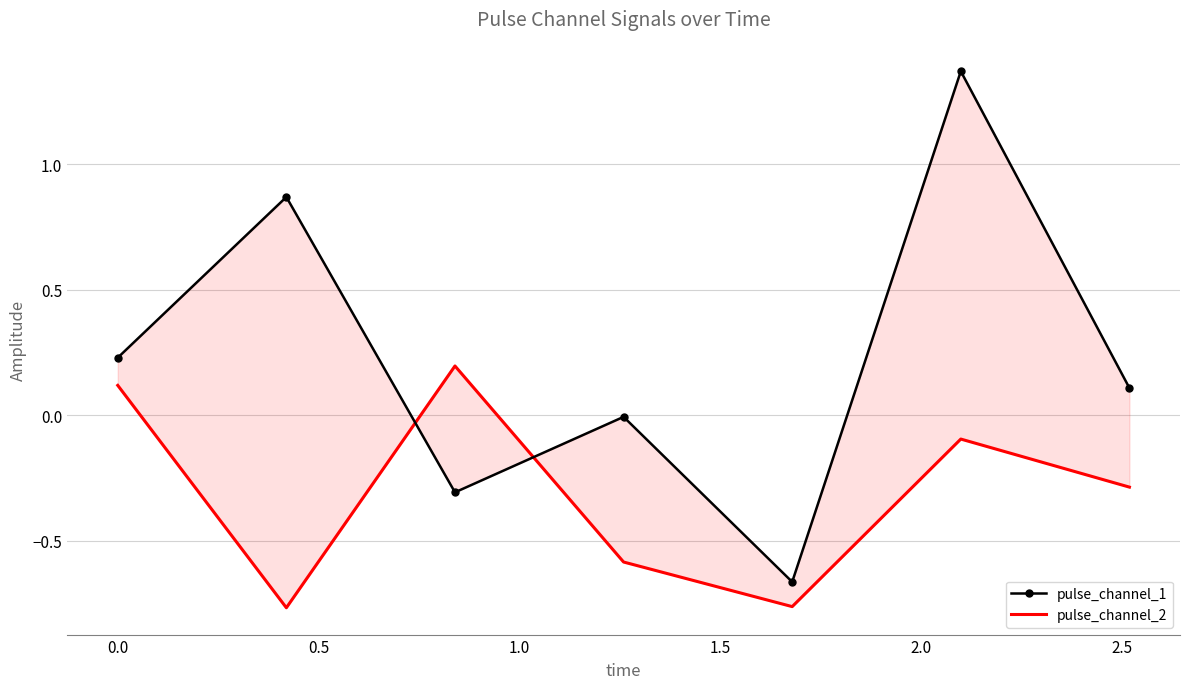

What are all the series names shown in the legend?

pulse_channel_1, pulse_channel_2